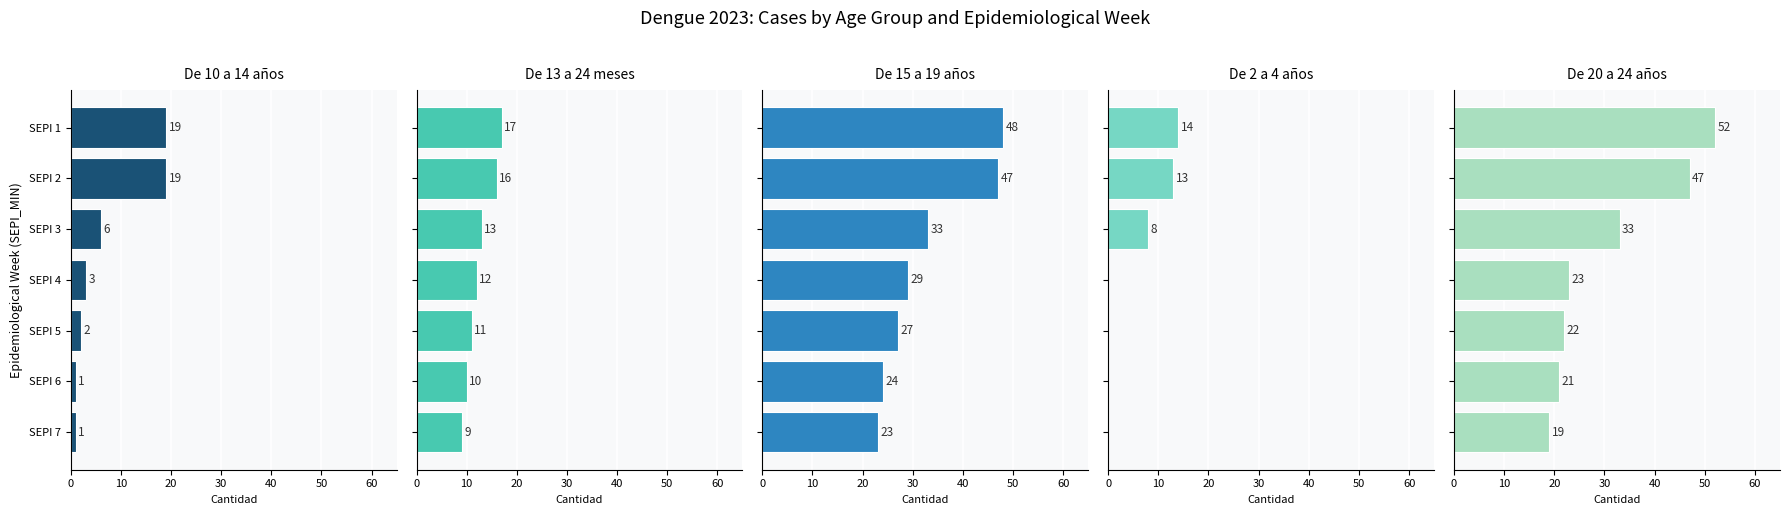

What is the difference between the maximum and minimum values in the De 10 a 14 años series?

18